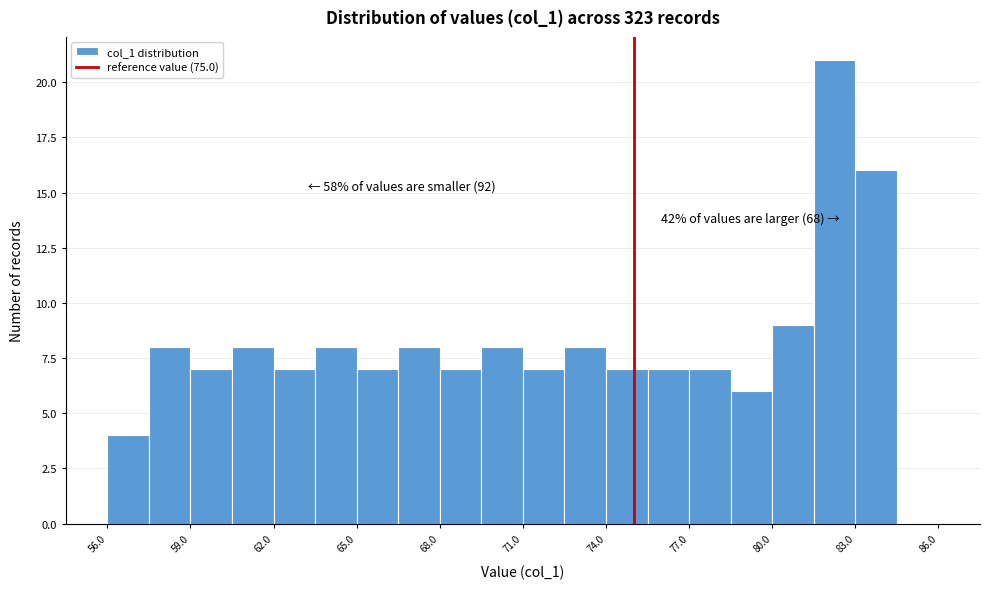

Around what value on the x-axis is the tallest bar? Give the approximate position of its centre, as read against the axis.

82.5